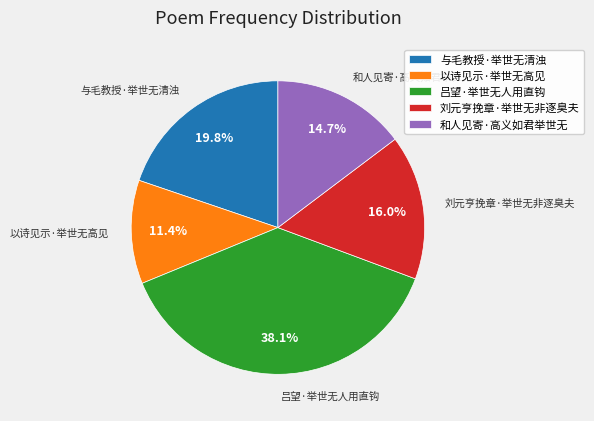

Count the number of slices in the pie.

5